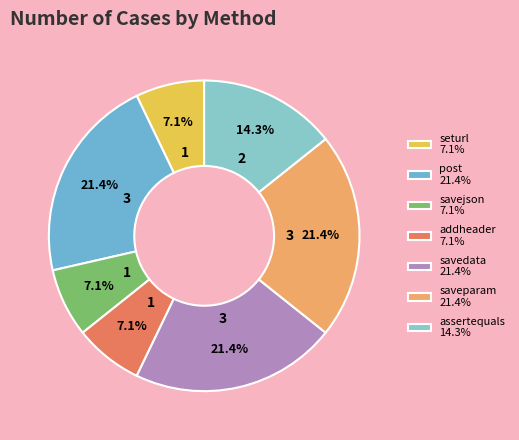

Count the number of slices in the pie.

7